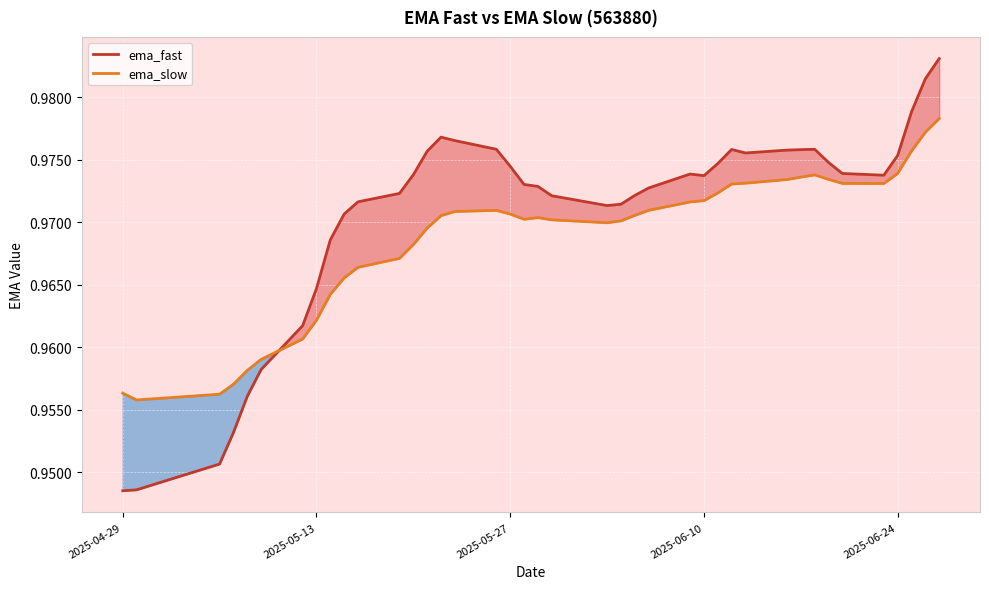

True or false: ema_fast and ema_slow intersect in this chart.

True